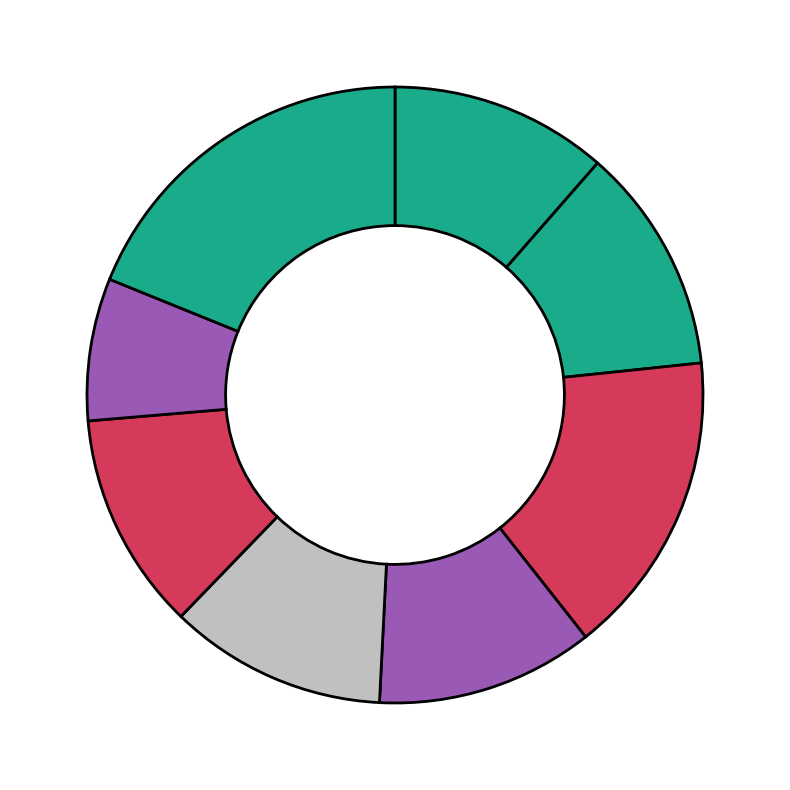

How many segments does this pie chart have?

8